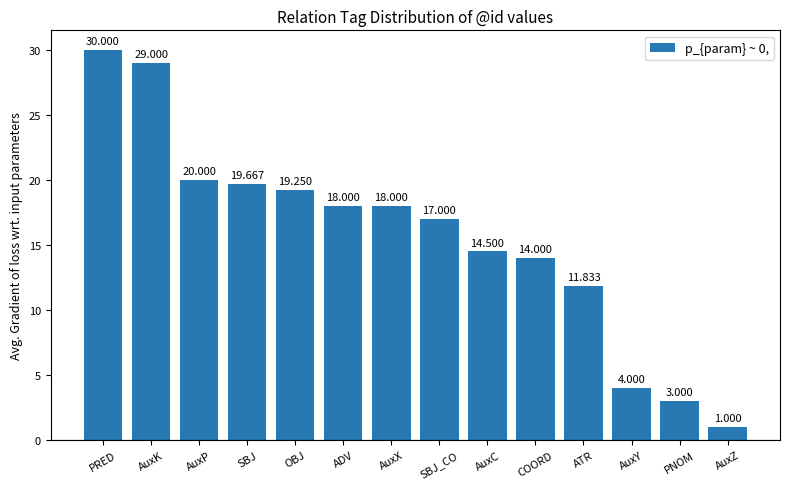

How many bars are there in total?

14